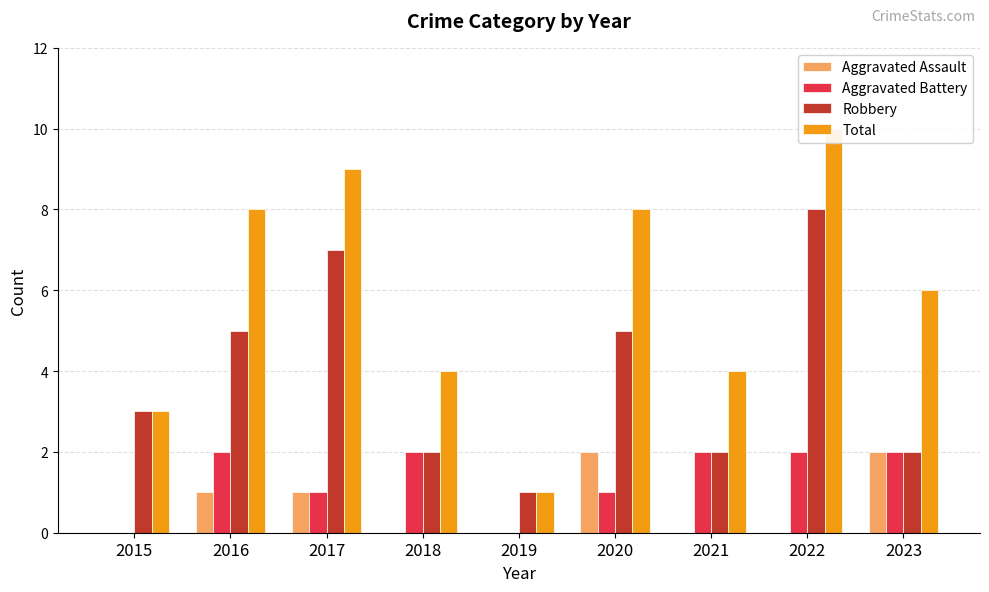

What is the value of the Total bar at the 1st from the left?

3